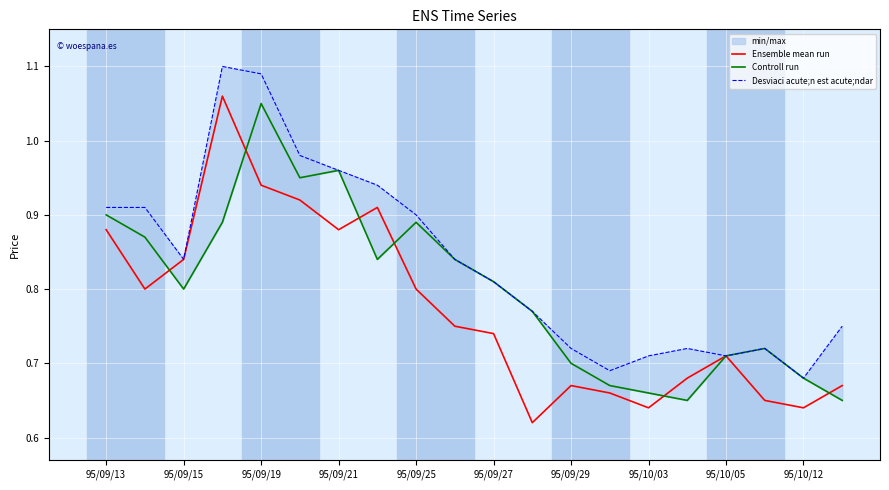

What is the difference between the maximum and minimum values in the Controll run series?

0.4